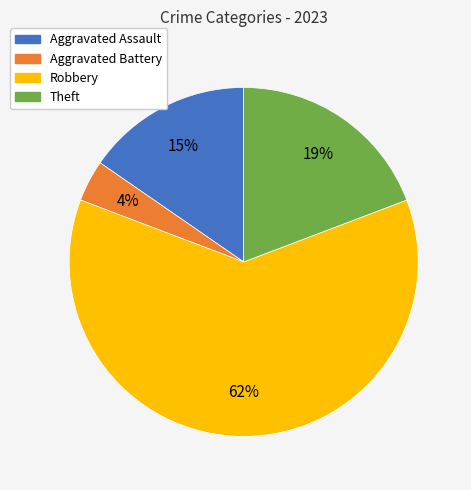

Rank the categories by value from lowest to highest.

Aggravated Battery, Aggravated Assault, Theft, Robbery